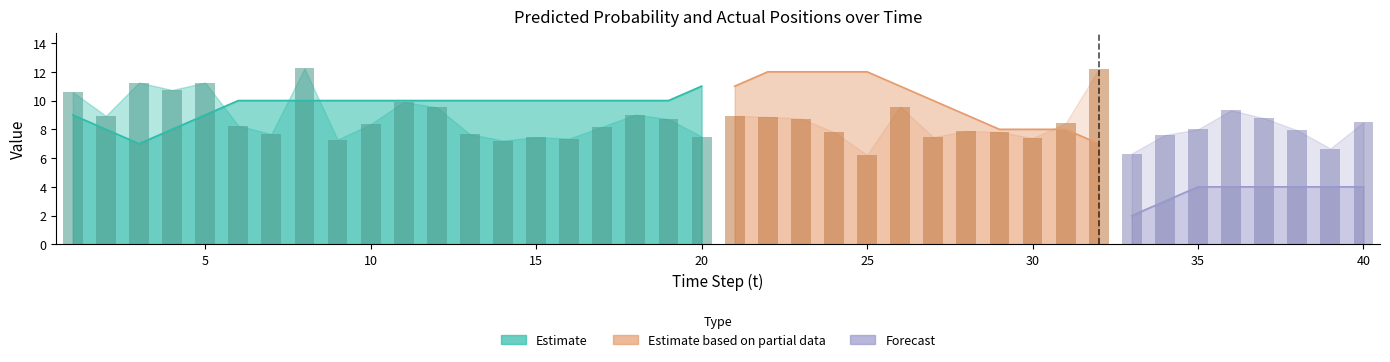

What is the approximate value of actual x at 15?

10.0